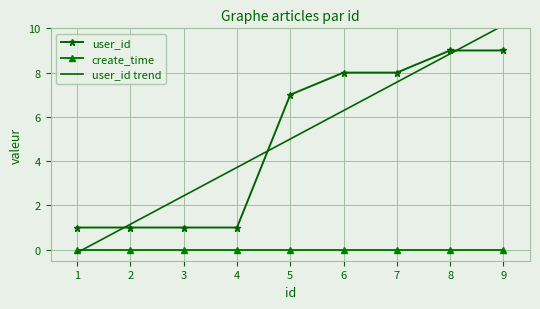

Reading left to right, what are all the values shown in this chart?

user_id: 1.0	1.0	1.0	1.0	7.0	8.0	8.0	9.0	9.0
create_time: 0.0	0.0	0.0	0.0	0.0	0.0	0.0	0.0	0.0
user_id trend: -0.1	1.2	2.4	3.7	5.0	6.3	7.6	8.9	10.1